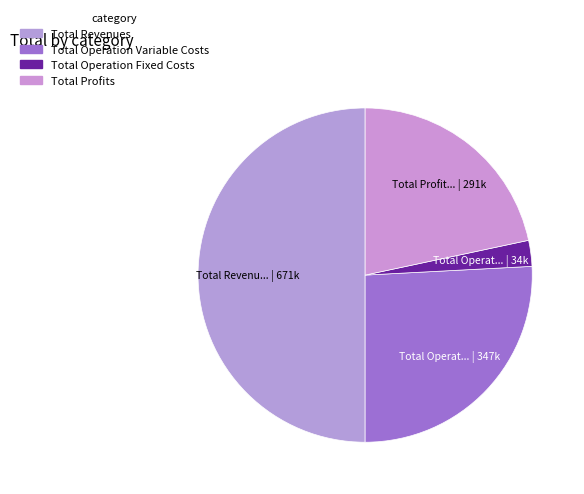

Count the number of slices in the pie.

4